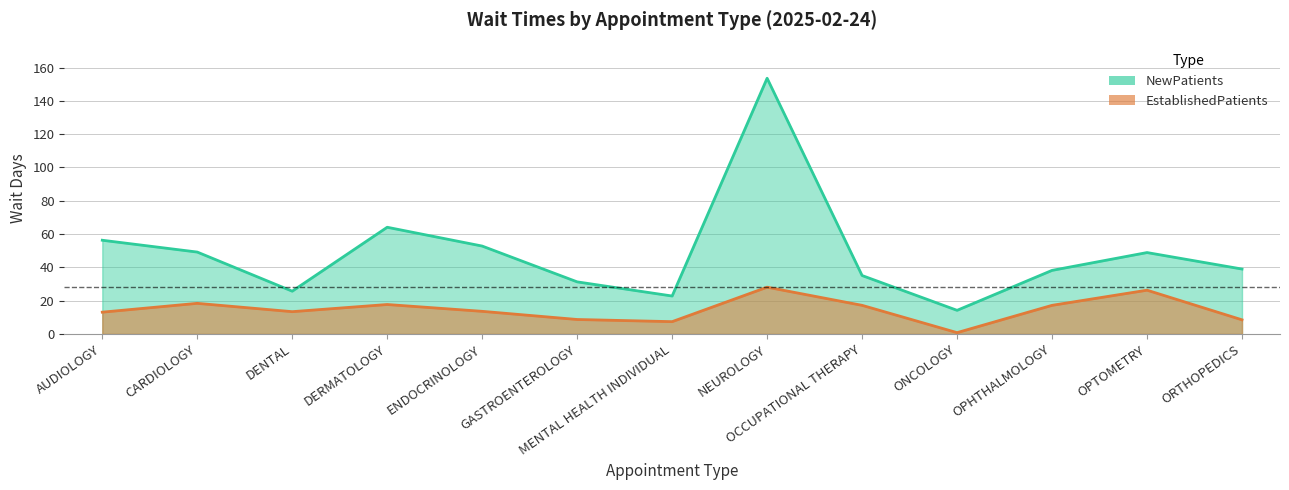

List the series in order of their peak value, highest first.

NewPatients, EstablishedPatients